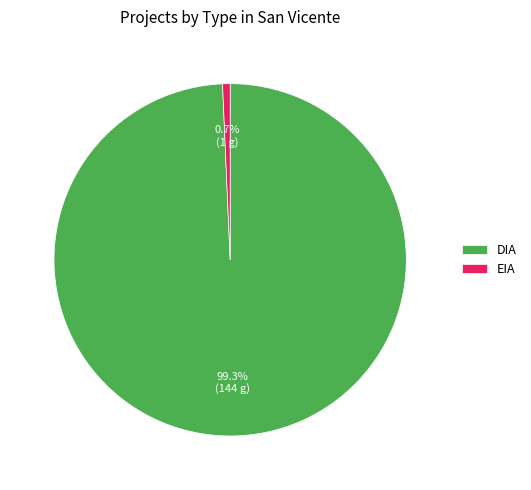

Does DIA account for over 50% of the chart?

Yes